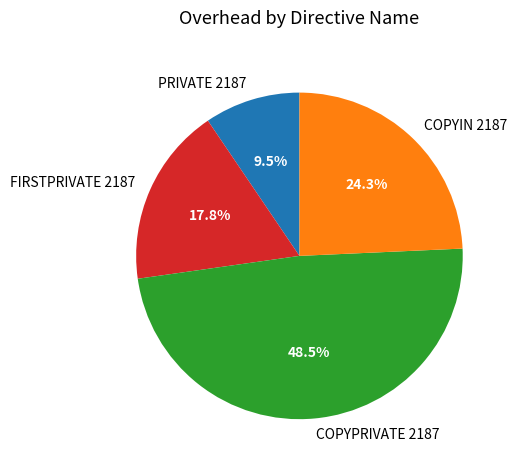

Count the number of slices in the pie.

4